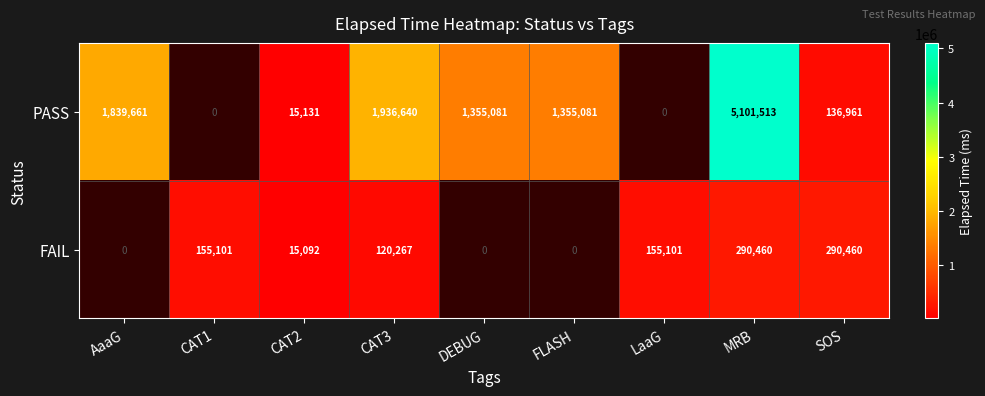

At which category does the chart reach its peak across all series?

MRB